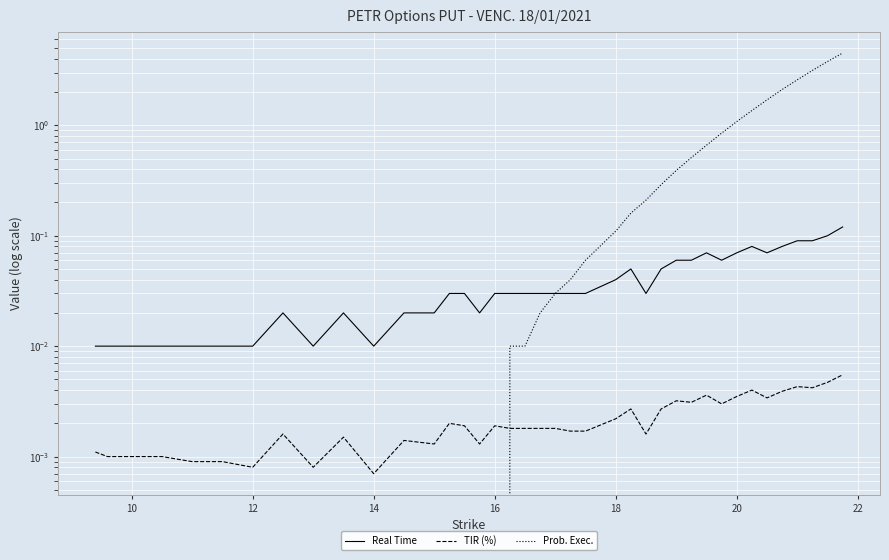

Does the chart display data point markers on the line(s)?

No